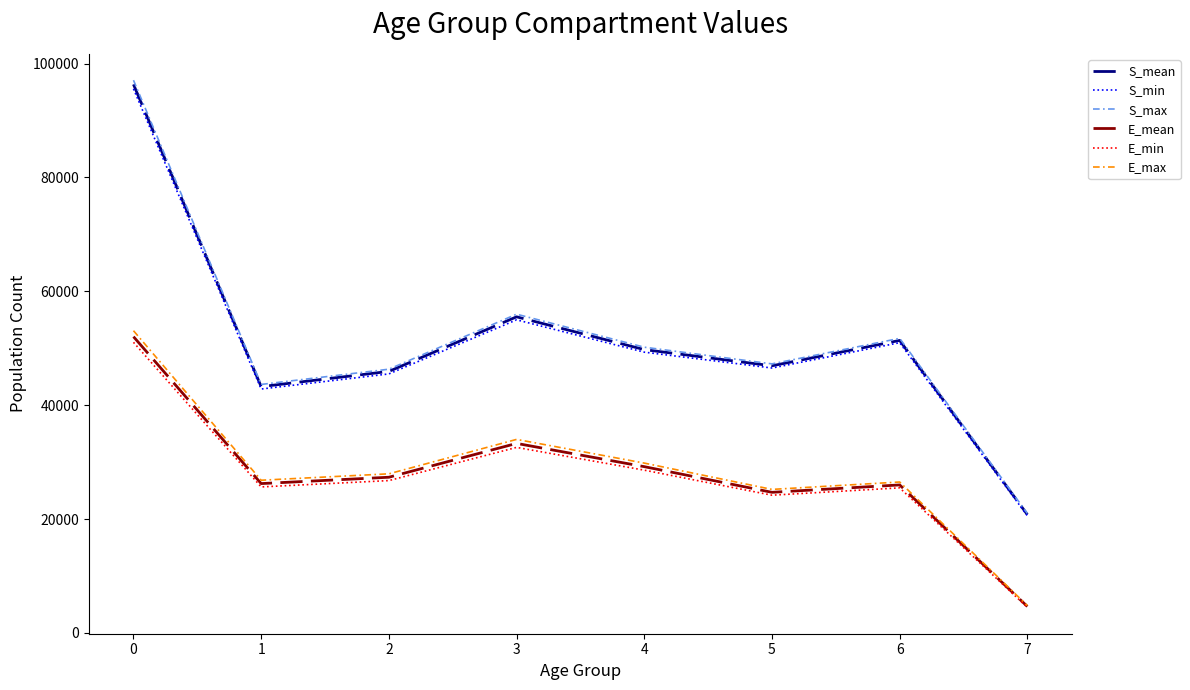

List the labels in order of S_max value, smallest first.

7, 1, 2, 5, 4, 6, 3, 0